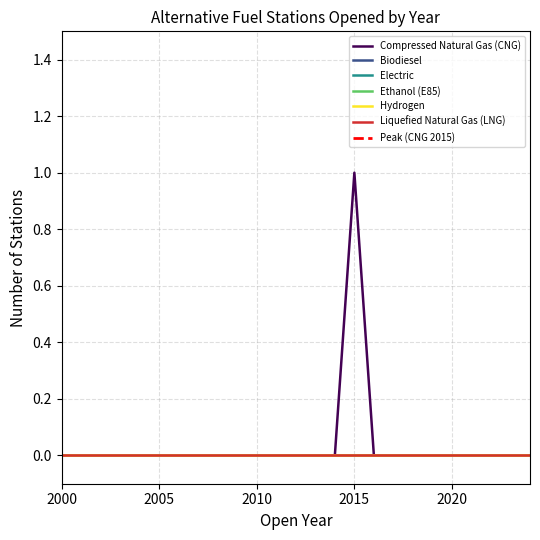

True or false: Compressed Natural Gas (CNG) has more than 1 points higher than both neighbors.

False